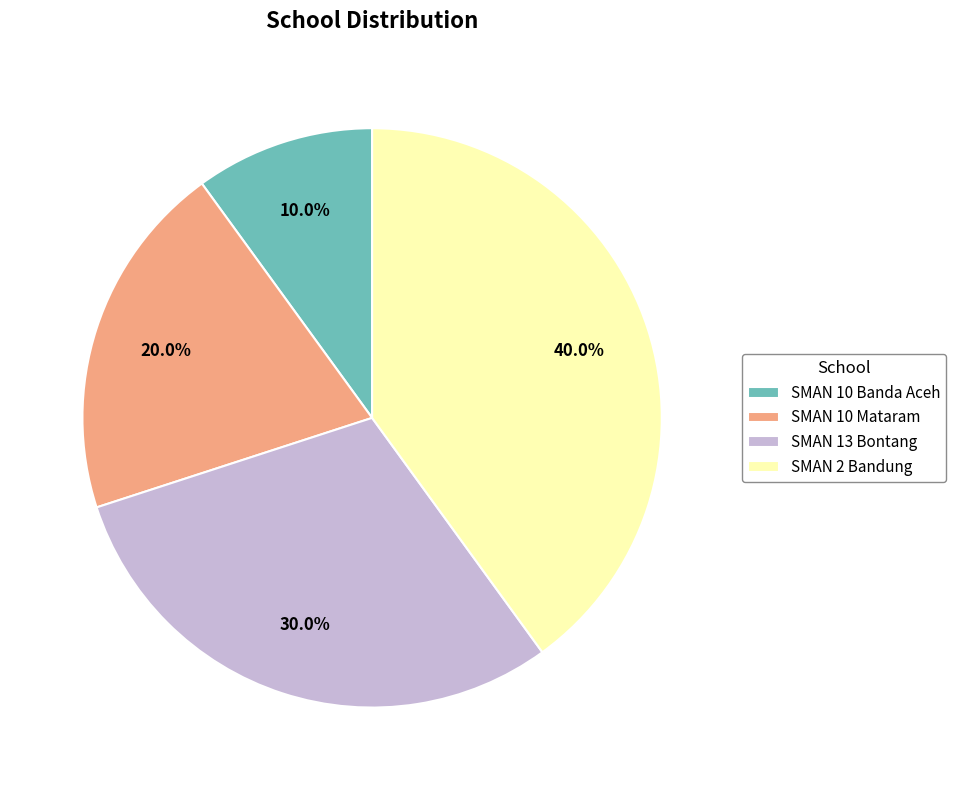

To the nearest percent, what percentage of the pie is SMAN 10 Mataram?

20%